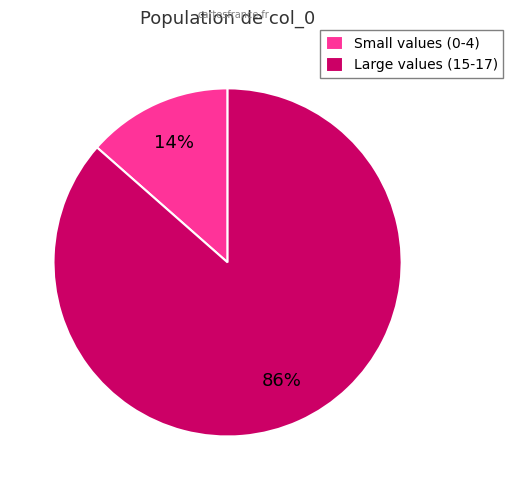

True or false: Large values (15-17) accounts for 86% of the total.

True